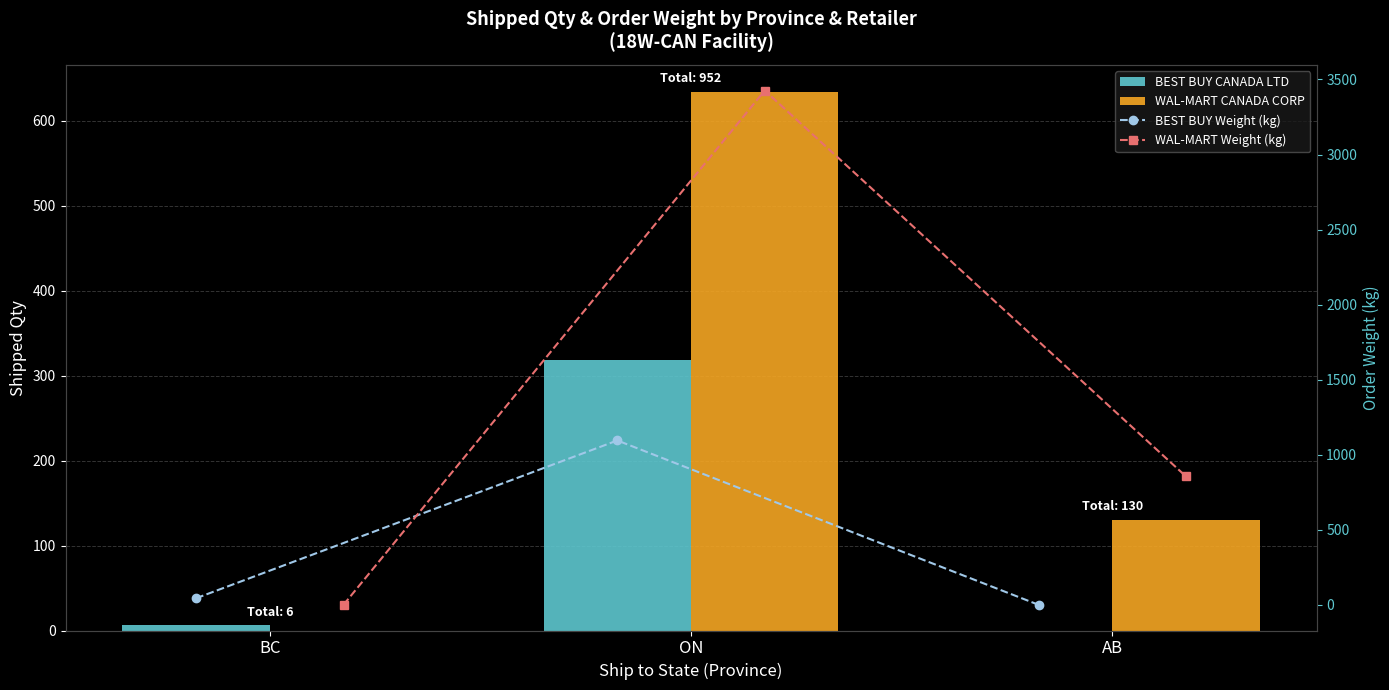

At which label is BEST BUY CANADA LTD closest to 159?

BC